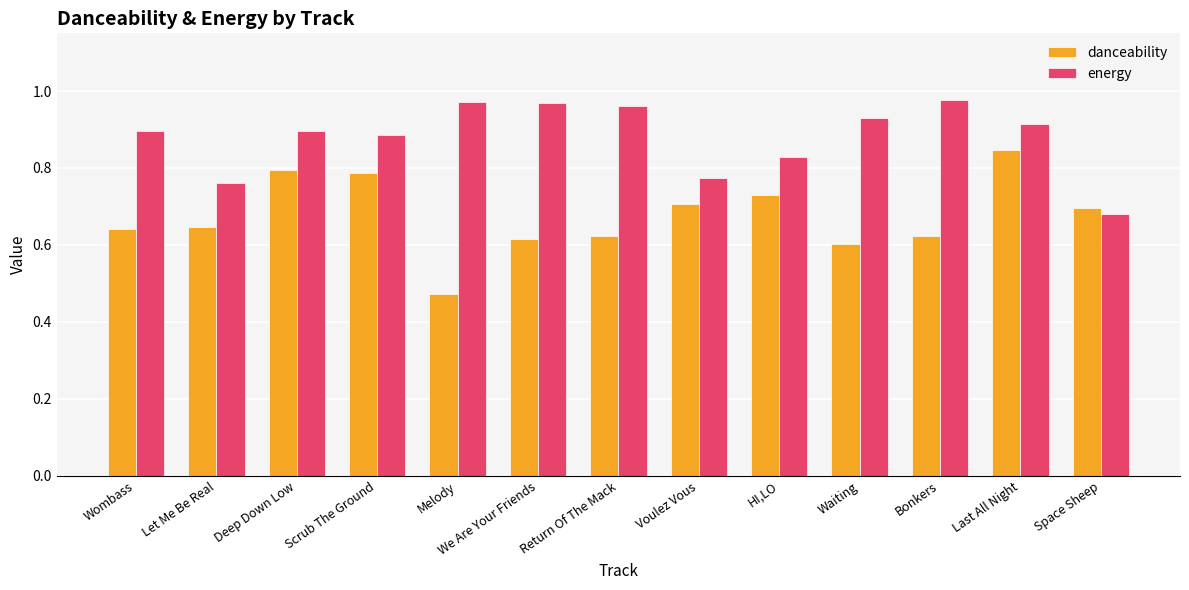

List the series in order of their peak value, lowest first.

danceability, energy